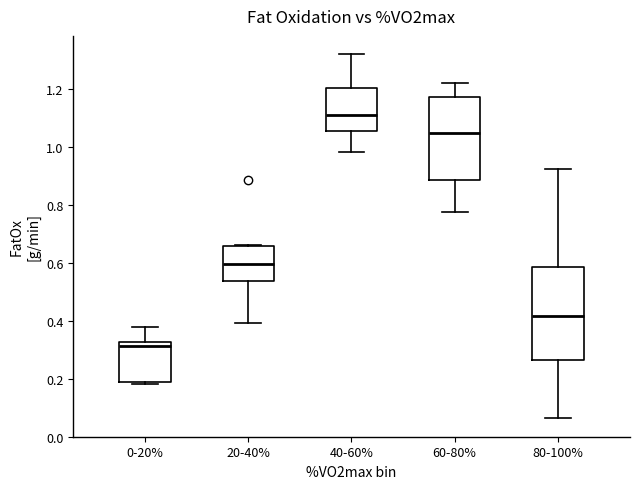

Comparing the boxes themselves (not the whiskers), which one is the tallest?

80-100%